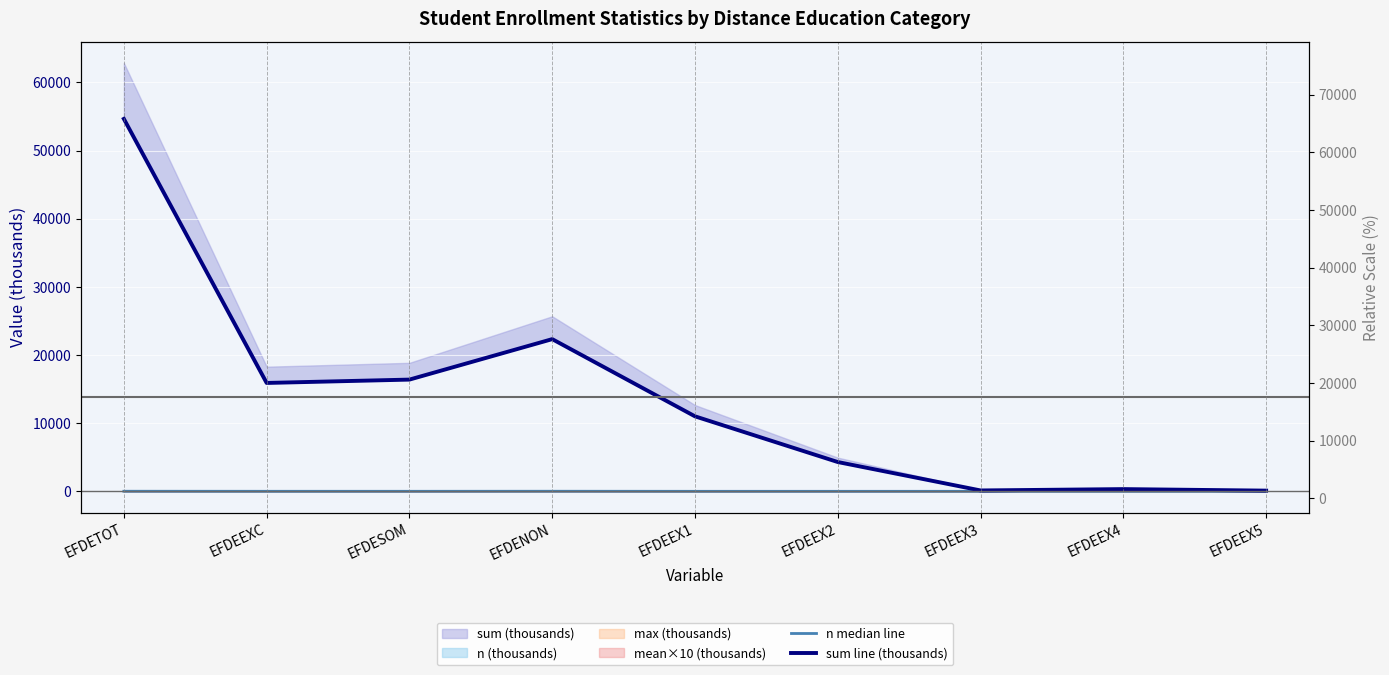

Is this an area chart (filled region under the line)?

No